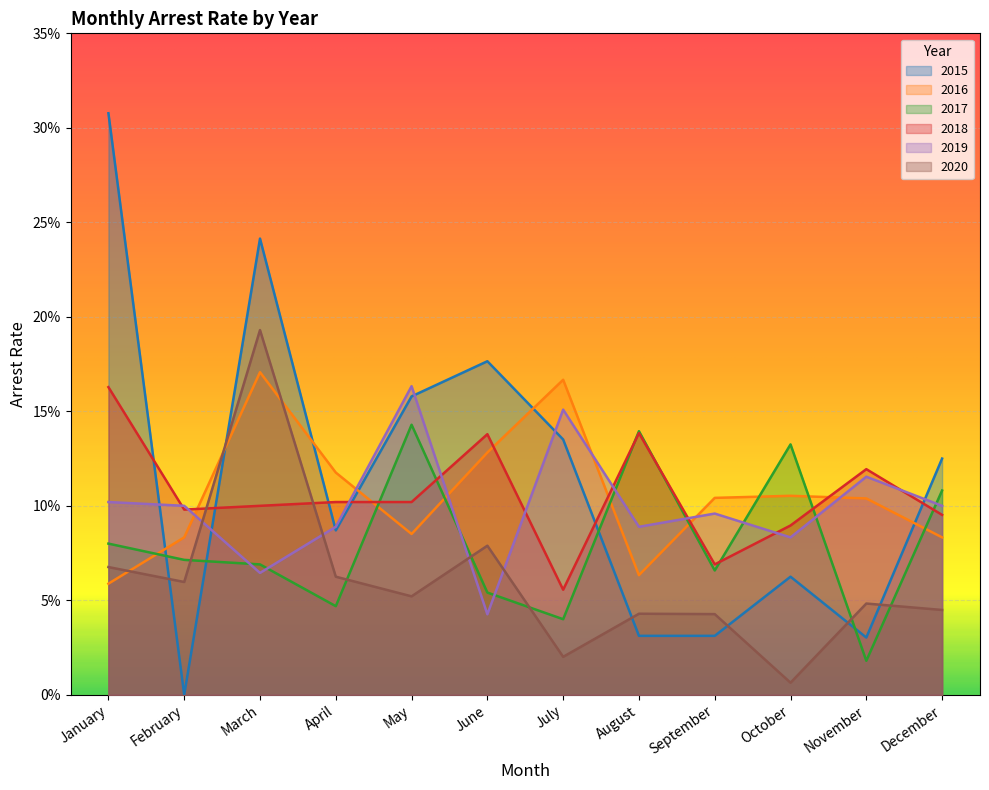

After their last crossing, which series has the higher values: 2016 or 2019?

2019